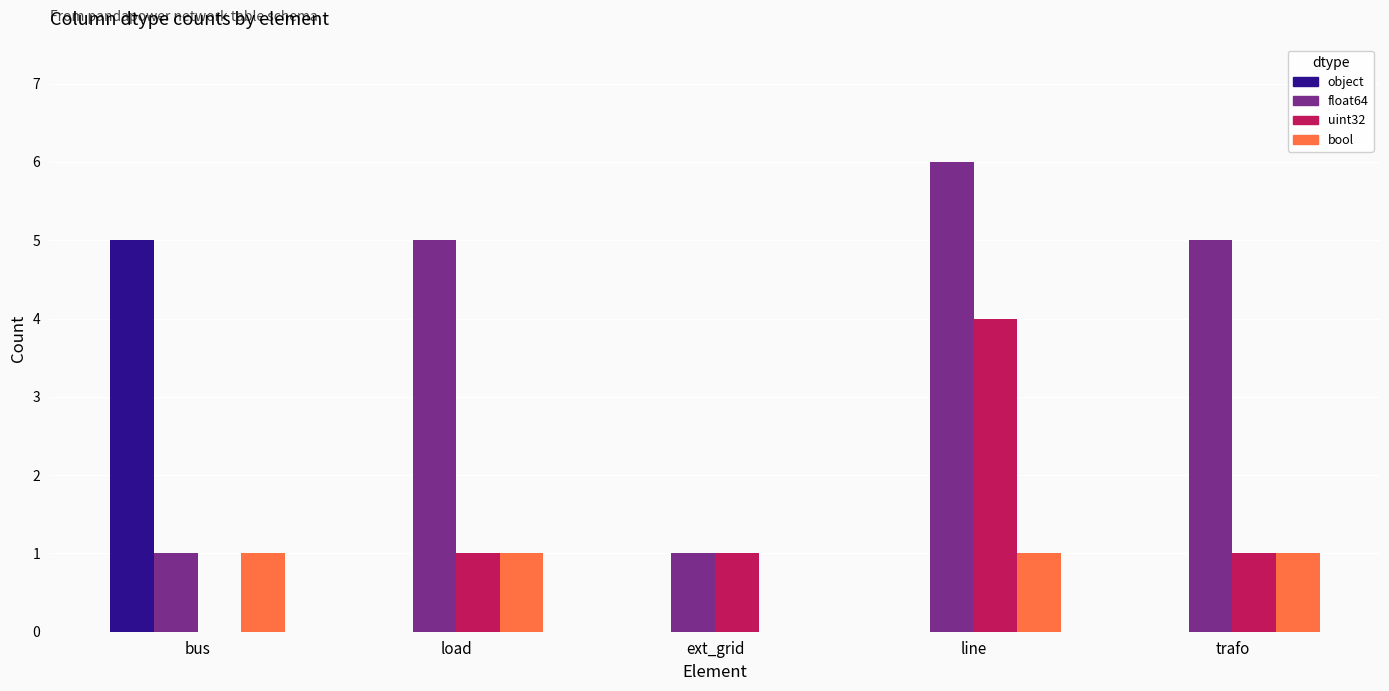

What is the maximum value for uint32?

4